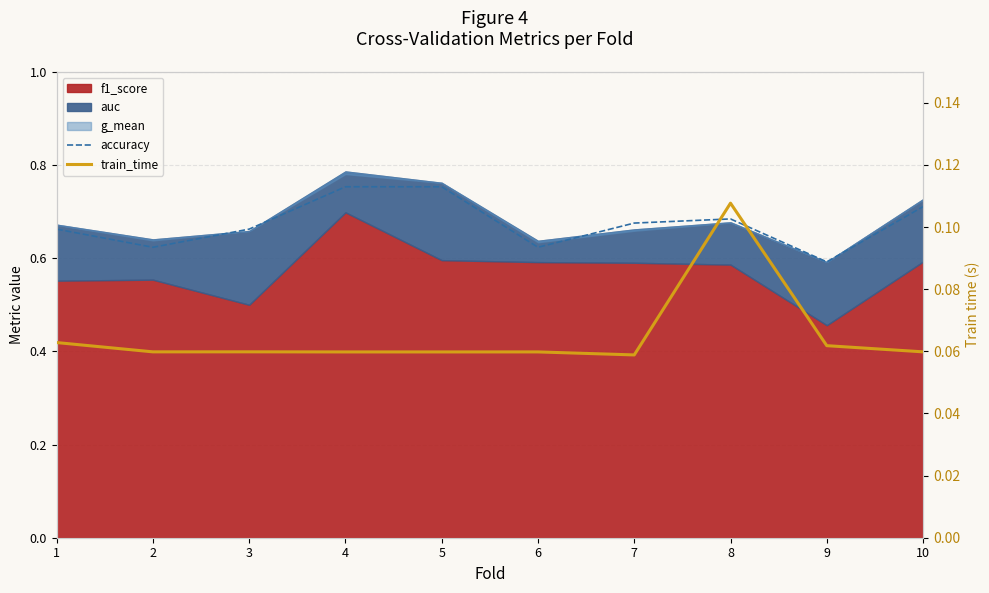

How many interior local peaks does the train_time series have?

3